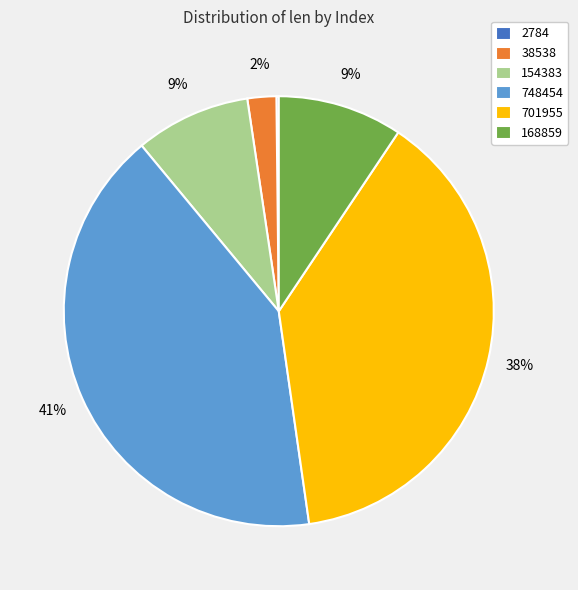

To the nearest percent, what is the difference between the largest and smallest slice percentages?

41%